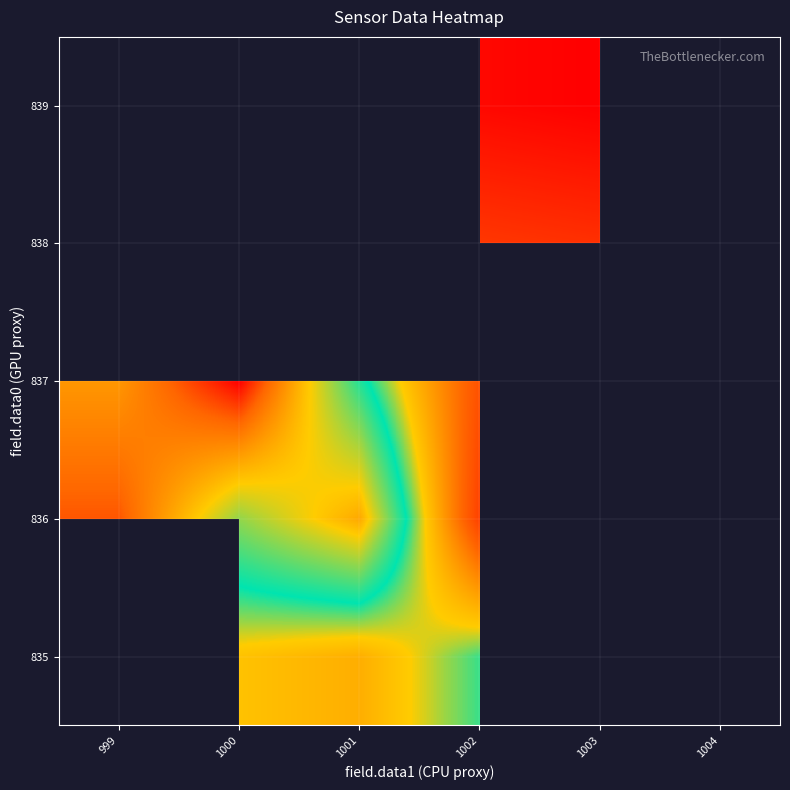

What is the maximum value shown in the chart?

52.1